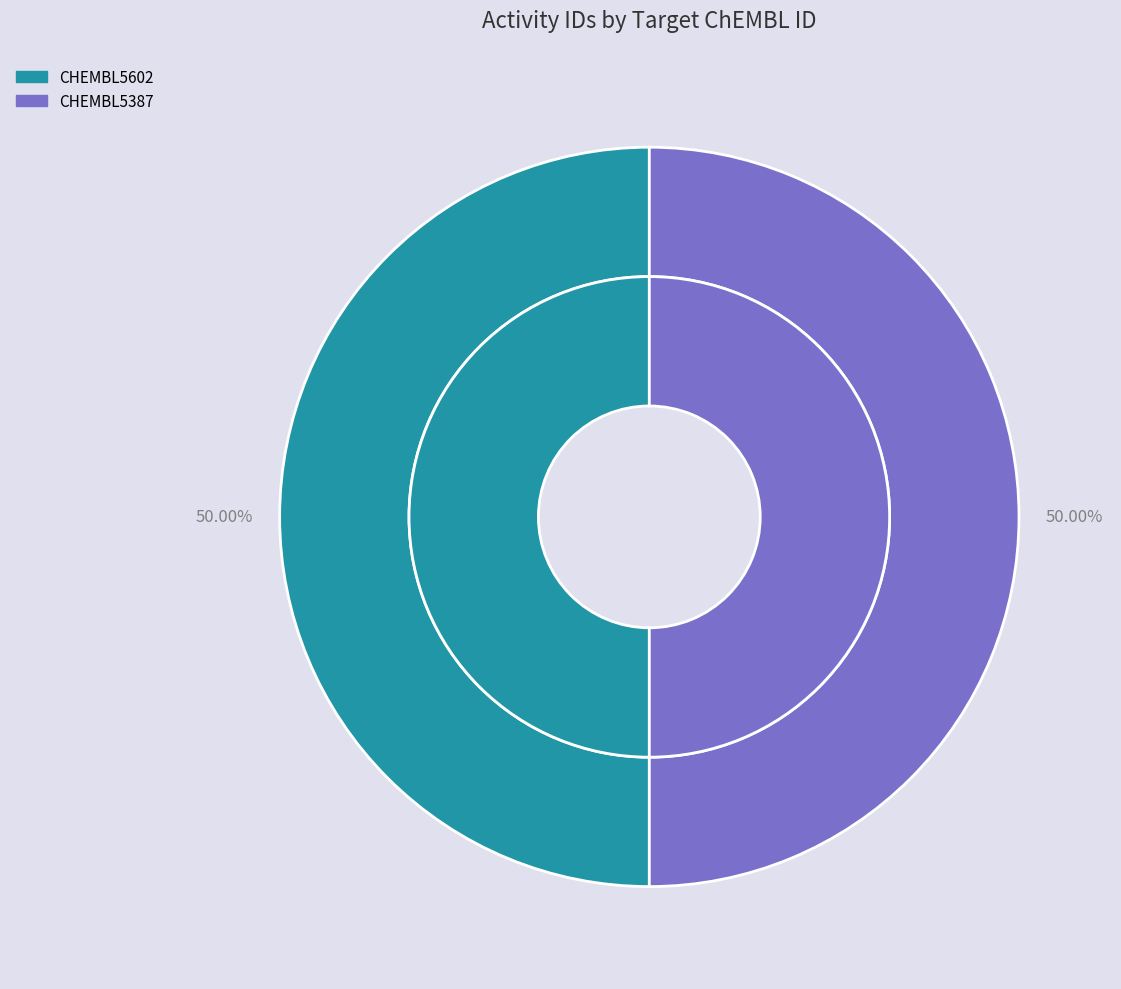

How many segments does this pie chart have?

2